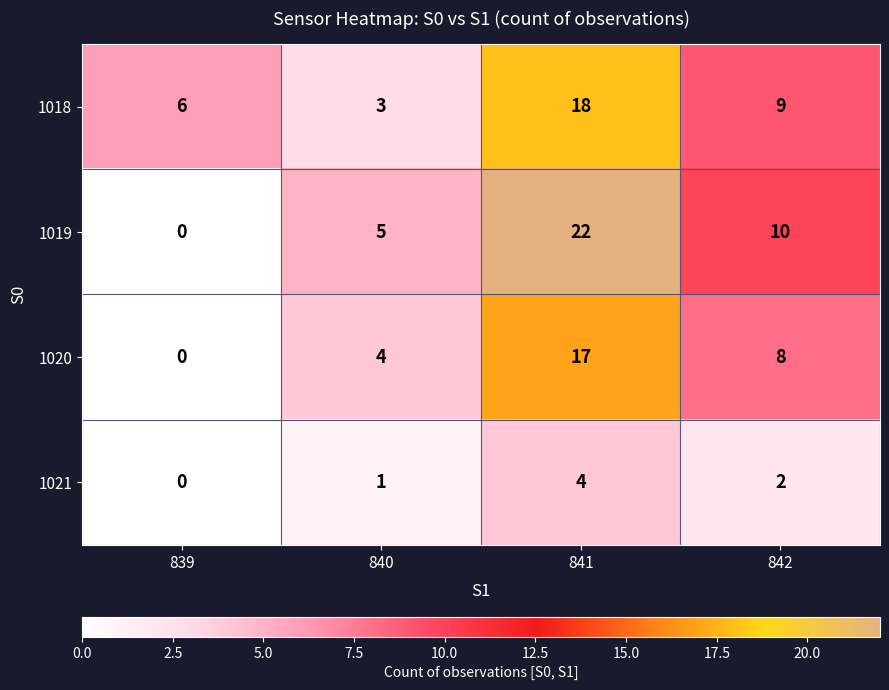

The value of 1020 at 840 is 1. True or false?

False